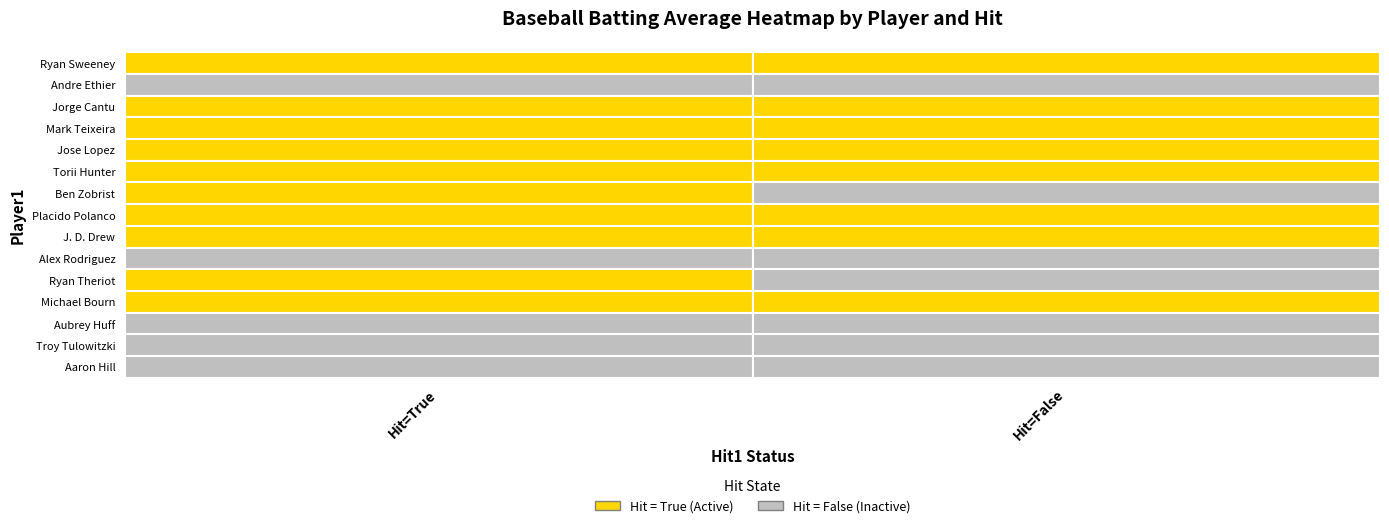

List the labels in order of Michael Bourn value, smallest first.

0, 1